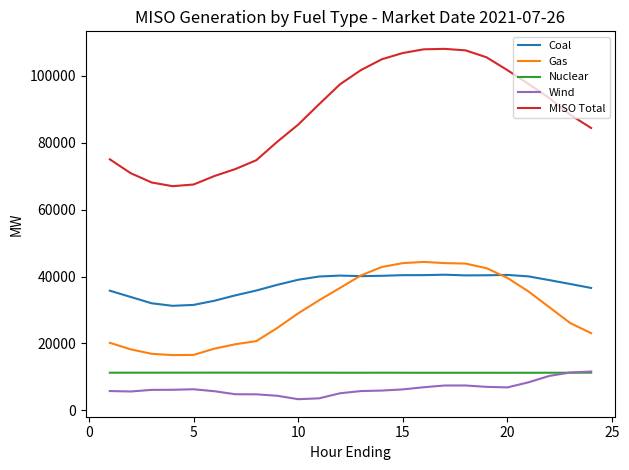

Which series has the largest total across all categories?

MISO Total